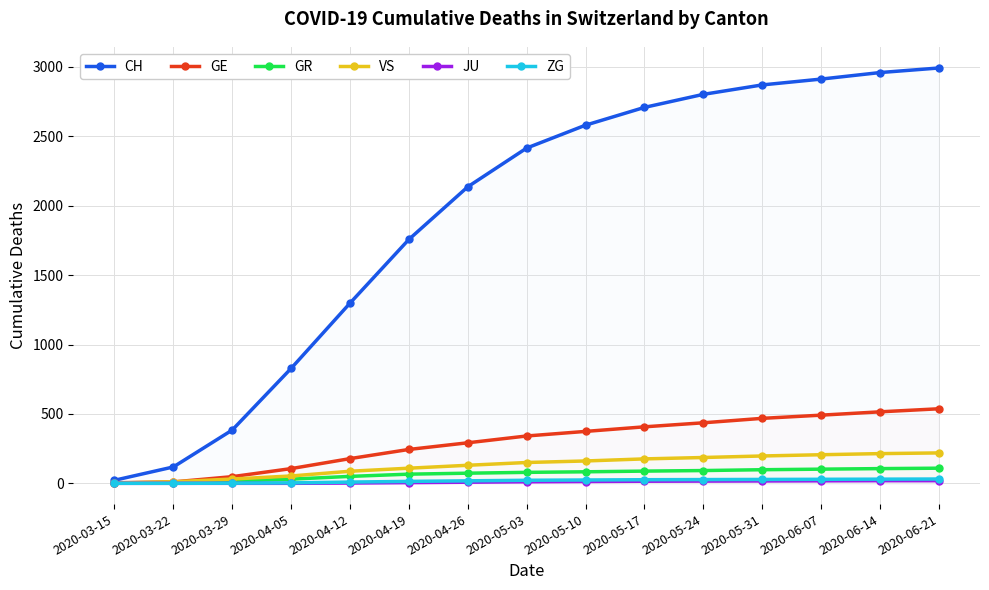

The value of GR at 2020-03-15 is 0. True or false?

True